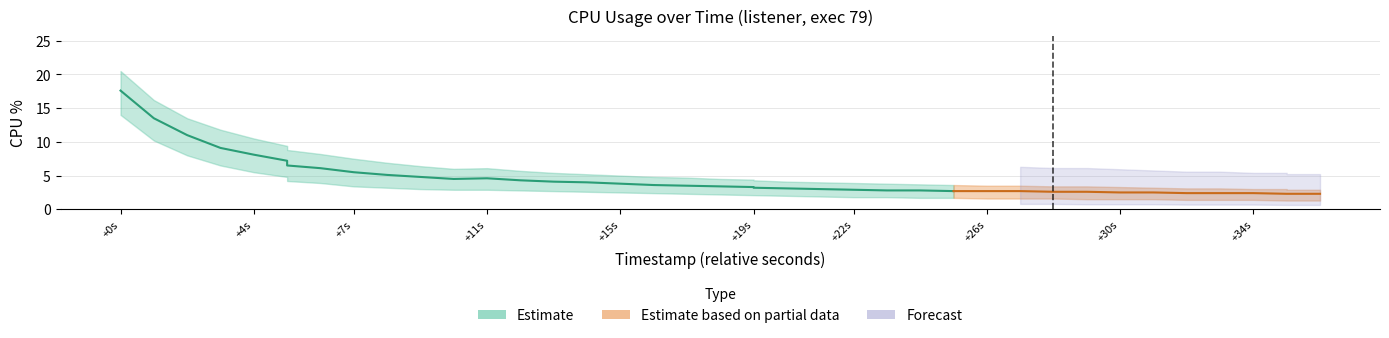

What value does the cpu series have at 32?

2.5